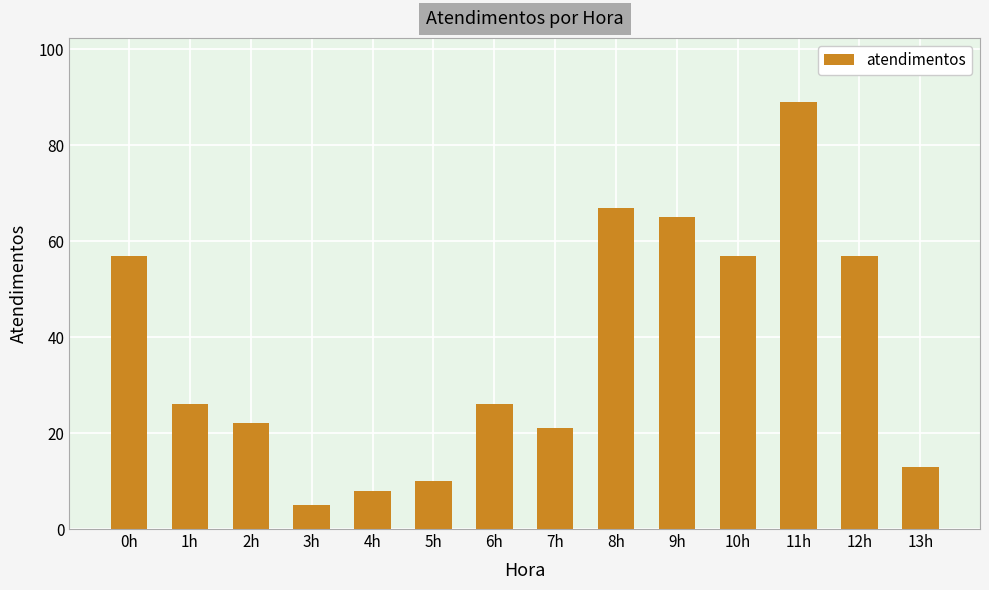

How many categories are shown in the chart?

14